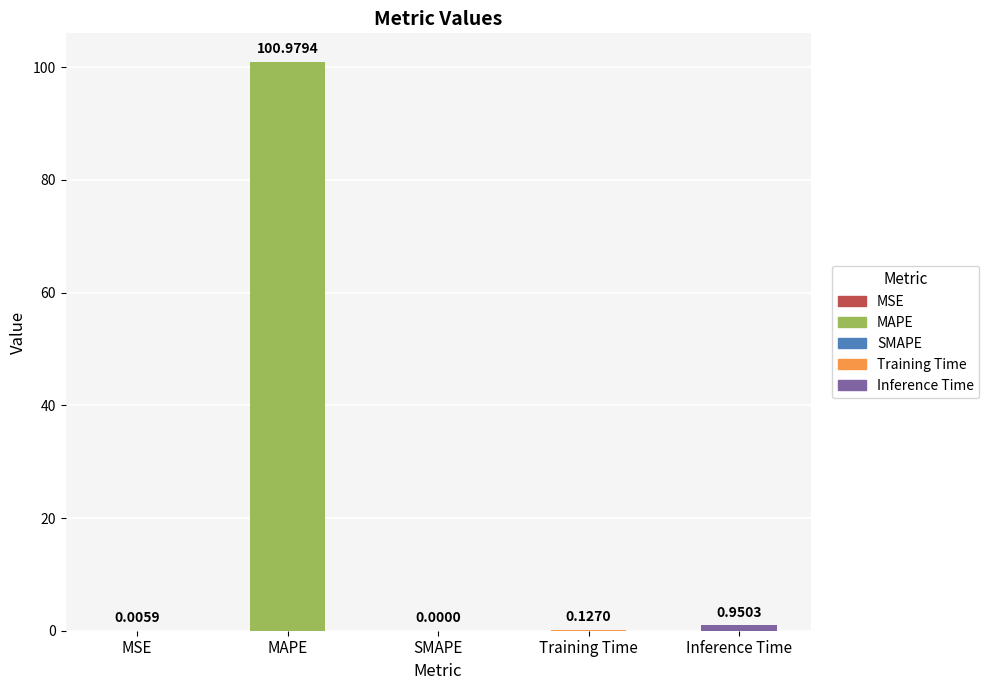

Which has a higher value, SMAPE or Training Time?

Training Time